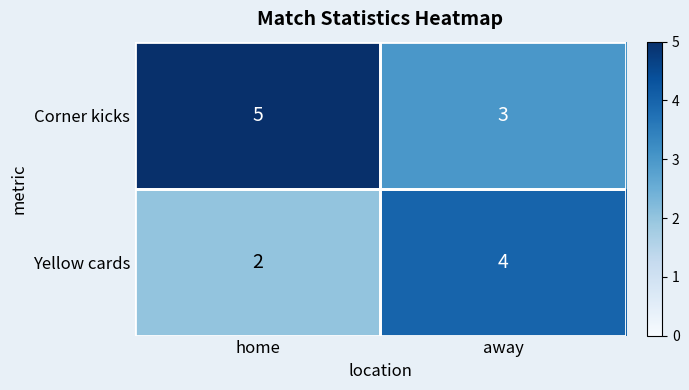

What is the minimum value shown in the chart?

2